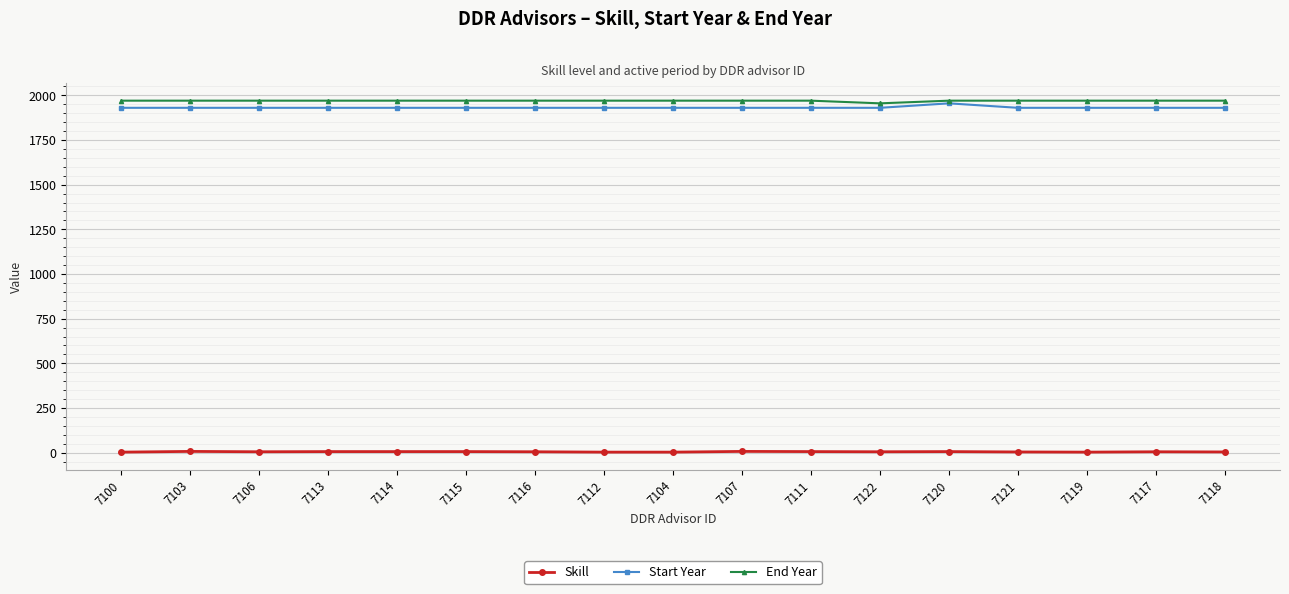

What is the label of the 16th point from the right?

7103